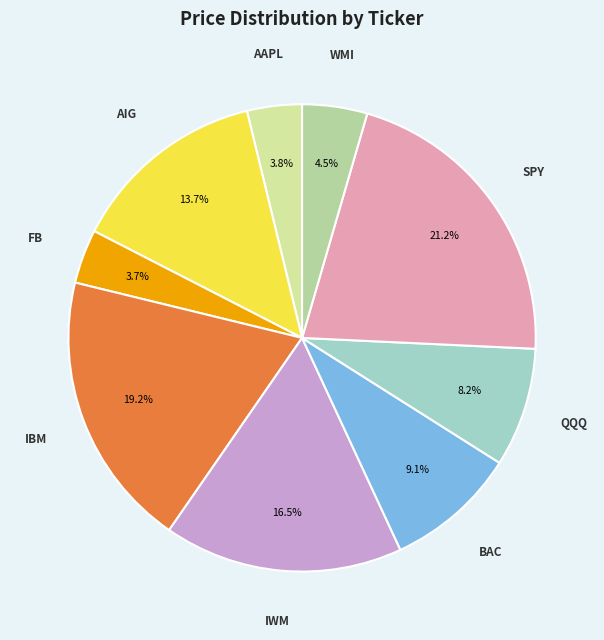

Count the number of slices in the pie.

9